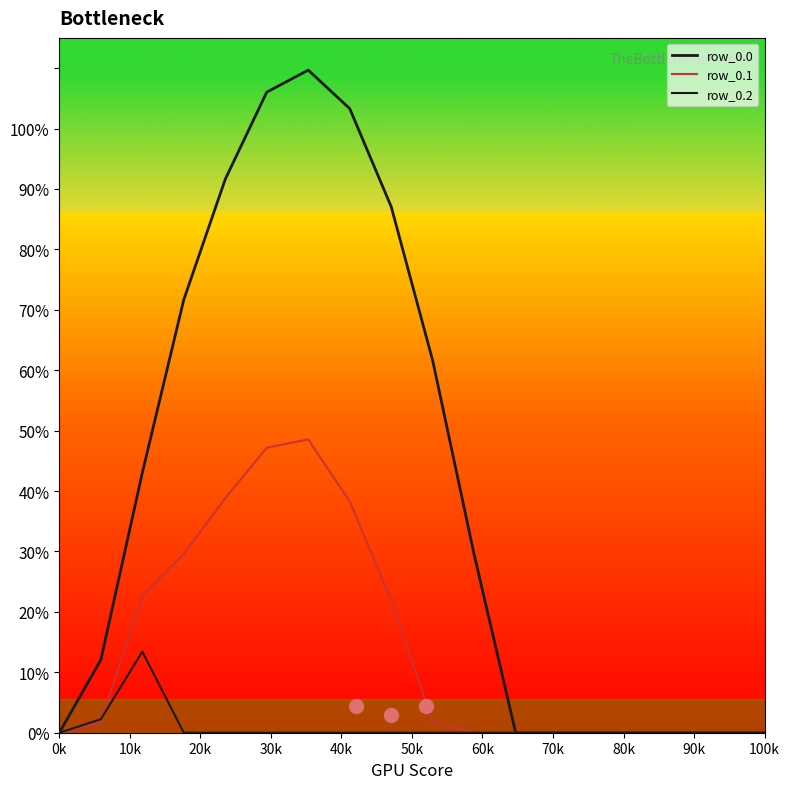

How many lines are shown in the chart?

3